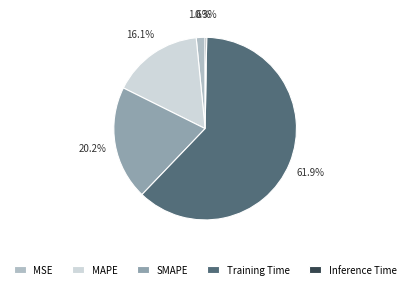

Does any single category account for the majority?

Yes